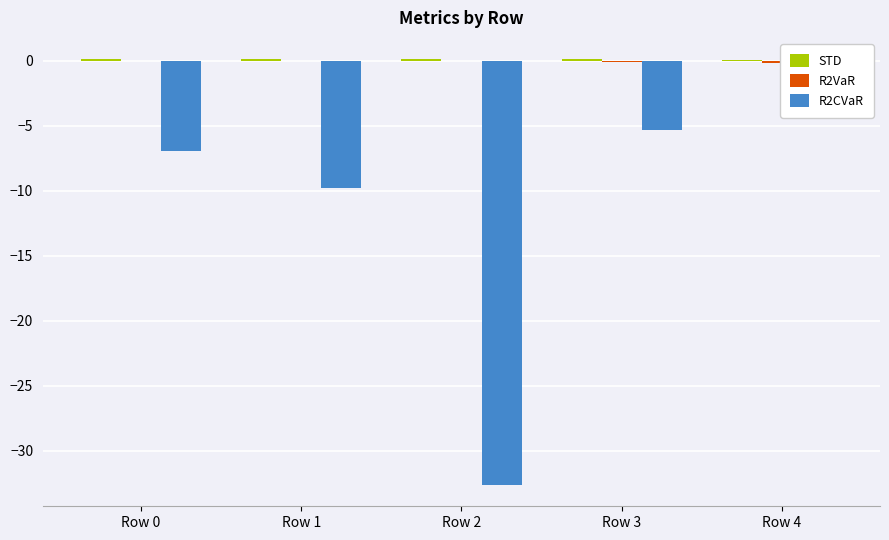

At which category is the sum across all series the highest?

Row 4